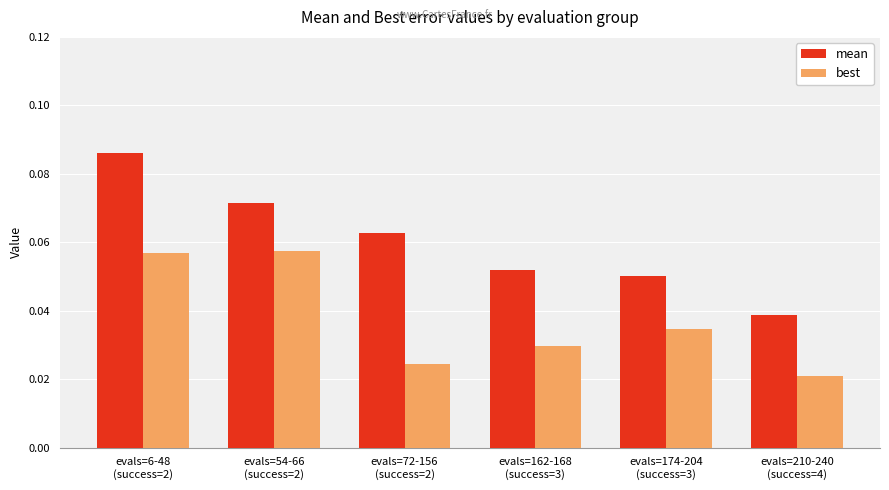

Count the best values in the range 0 to 1.

6